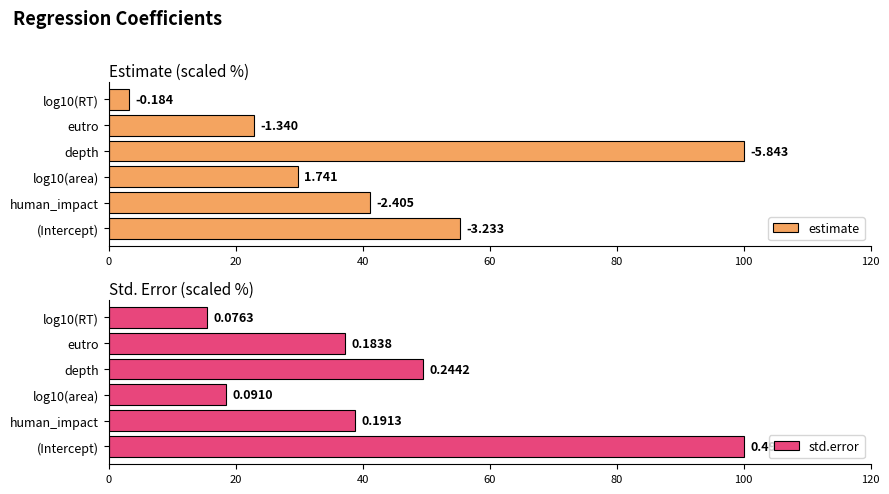

What are all the series names shown in the legend?

estimate, std.error